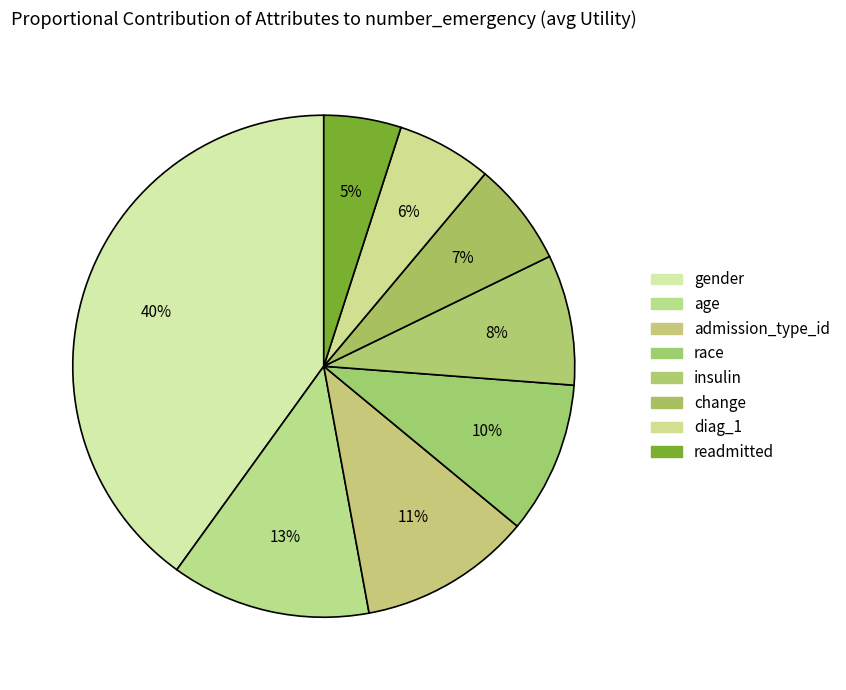

How many slices are in this pie chart?

8